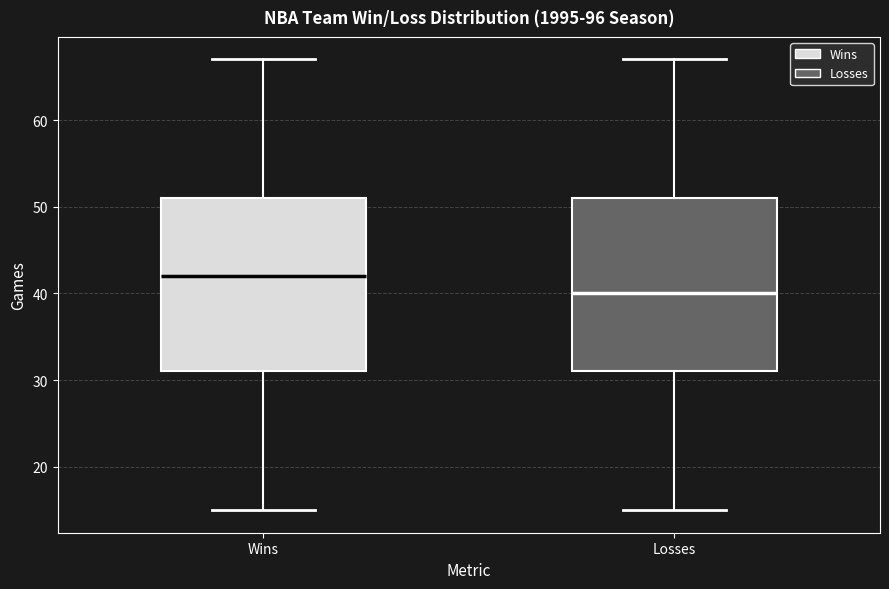

Reading left to right, transcribe this box plot: for each box, give where its median line is, the range the box spans, and where its two whiskers end, as read against the y-axis. The values are not printed on the chart, so give them approximately, as read against the axis.

Wins: median 42, box 31 to 51, whiskers 15 to 67
Losses: median 40, box 31 to 51, whiskers 15 to 67